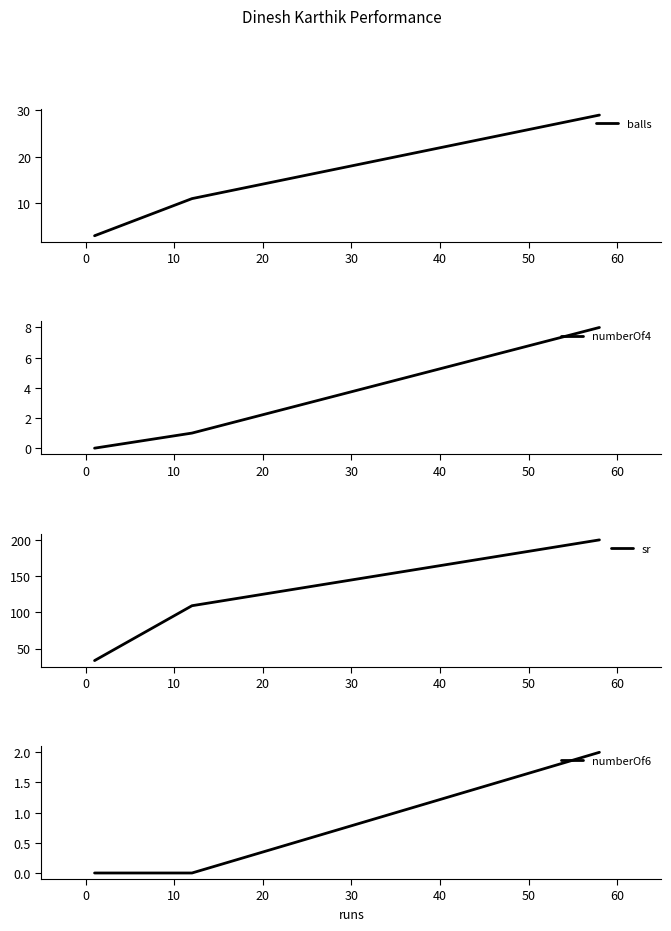

How many values in the sr series exceed 109?

2